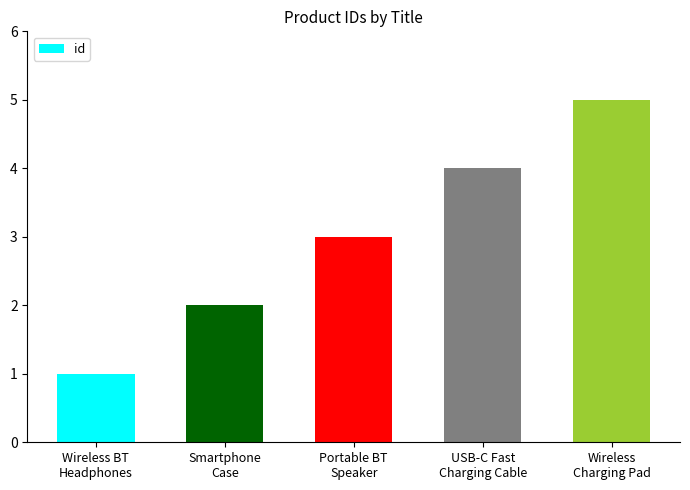

Is it true that the value at USB-C Fast
Charging Cable is 1?

False